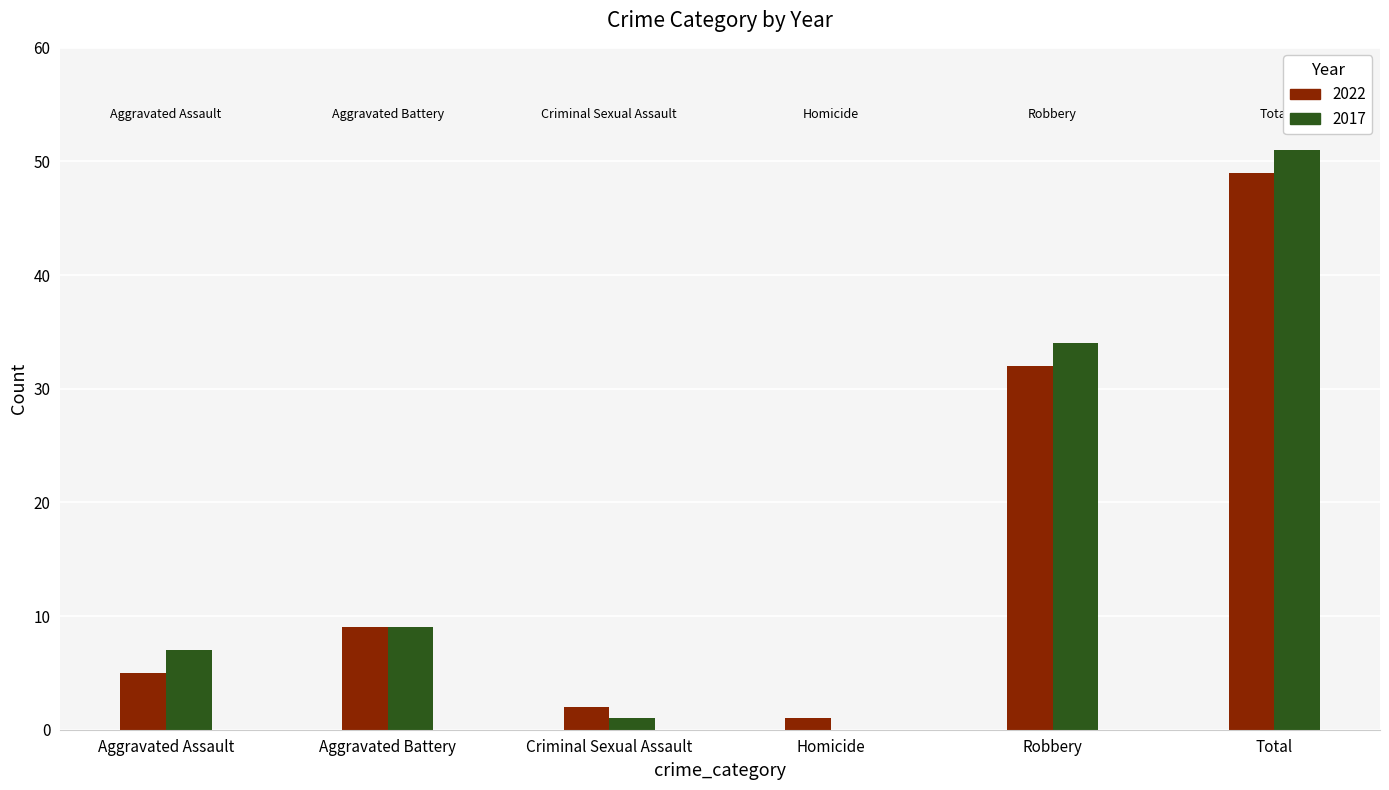

How many series are shown in this chart?

2